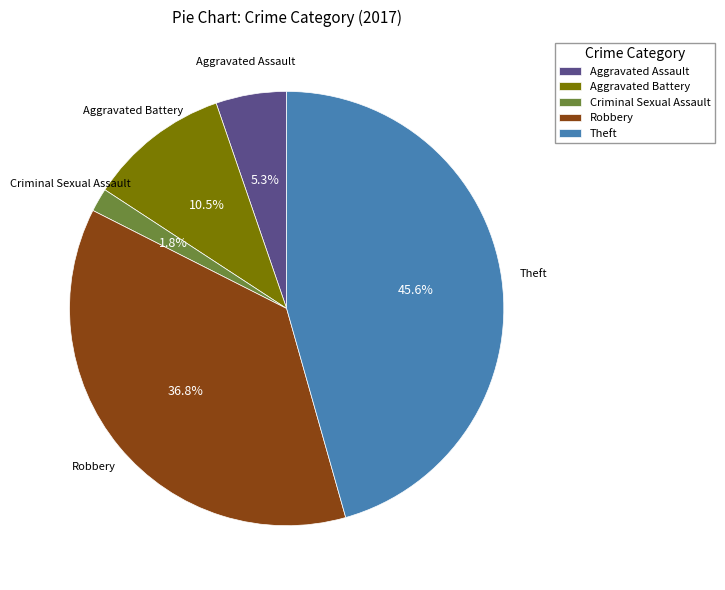

How many slices are in this pie chart?

5